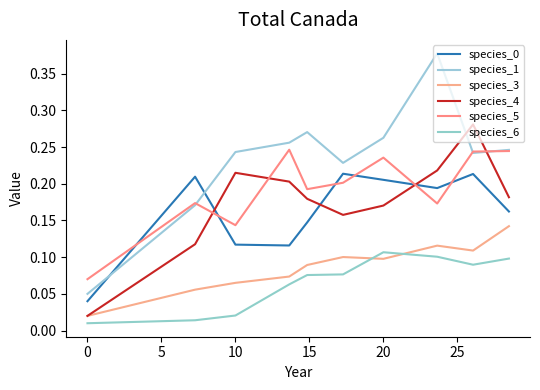

List the series in order of their peak value, highest first.

species_1, species_4, species_5, species_0, species_3, species_6